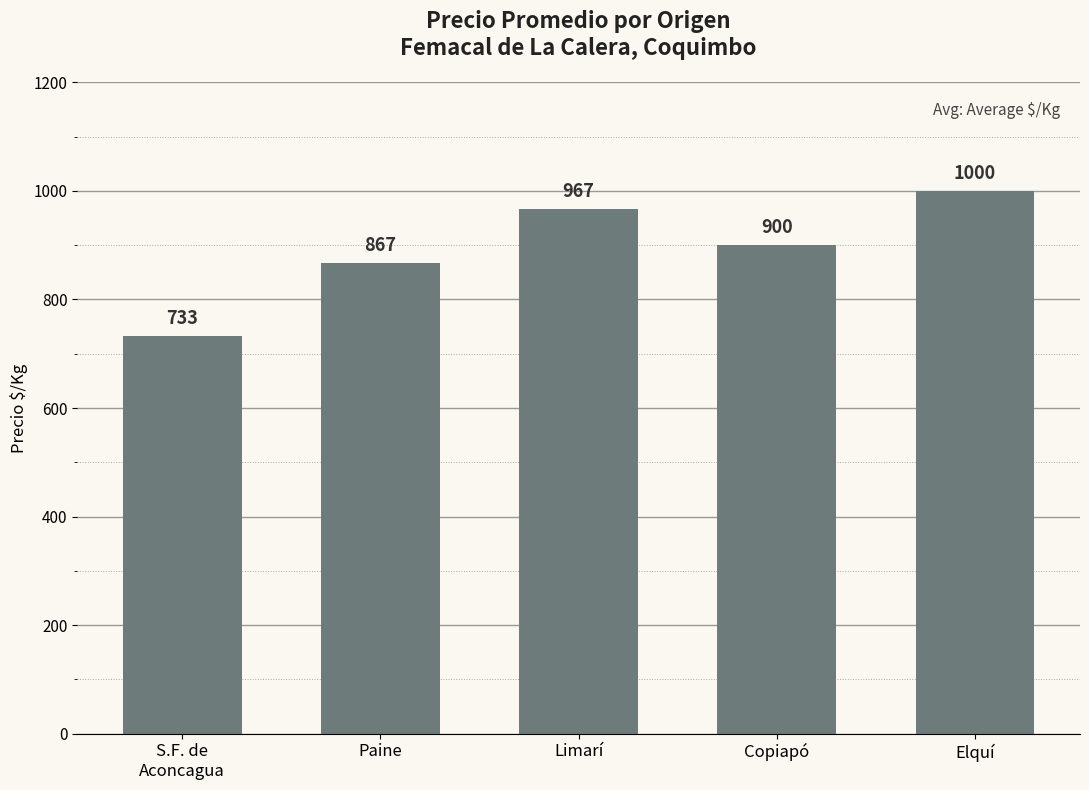

Where does the data first go above 900?

Limarí